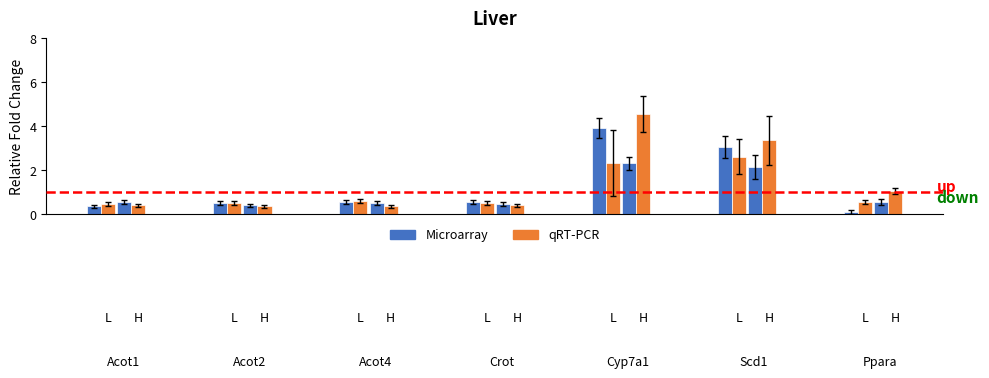

At how many categories does at least one series exceed 2?

4